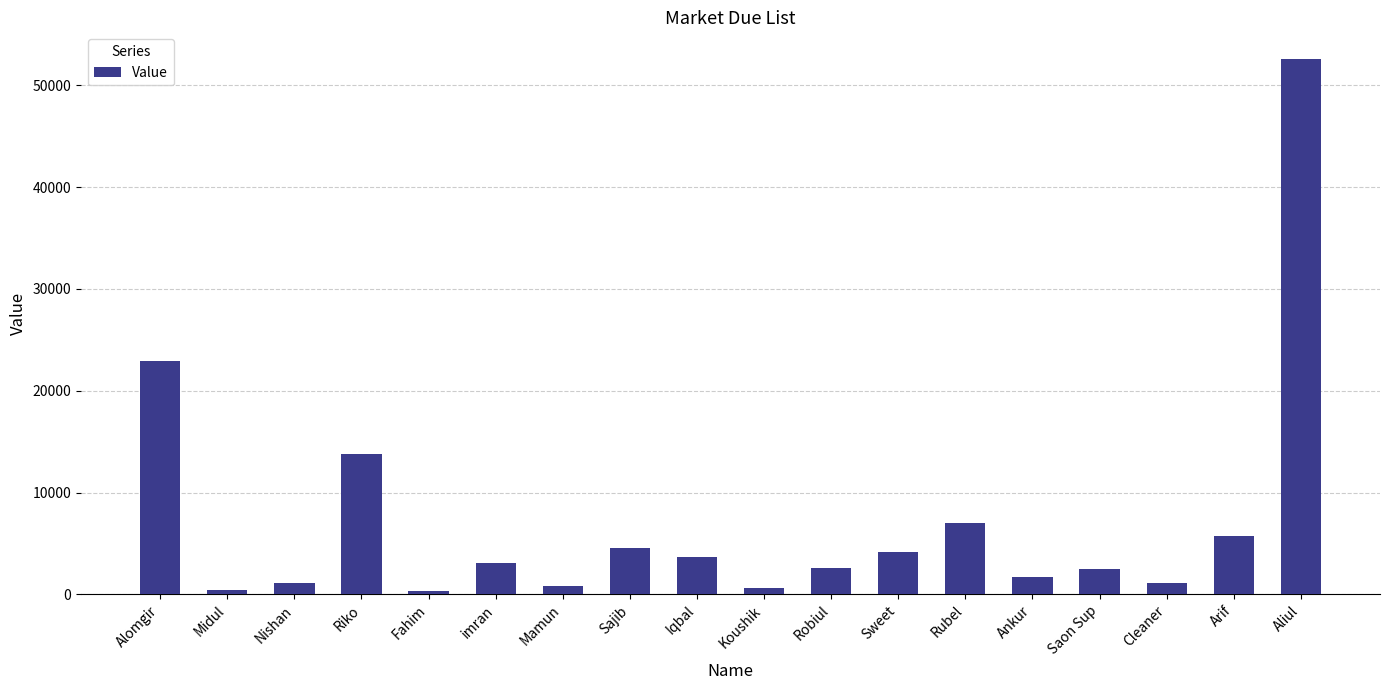

Which category has the highest value across all series?

Aliul